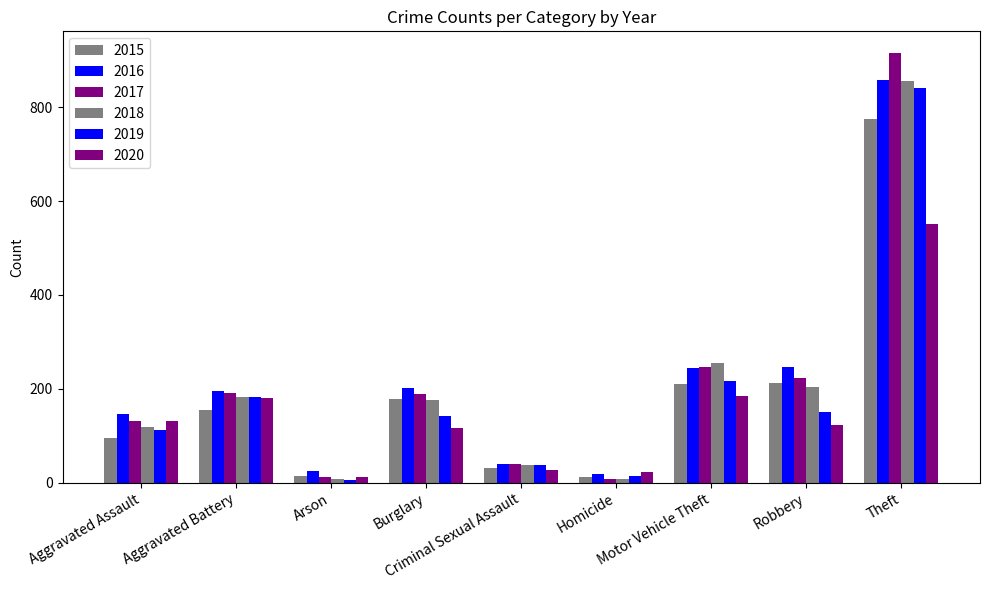

What value does the 2015 series have at Motor Vehicle Theft?

211